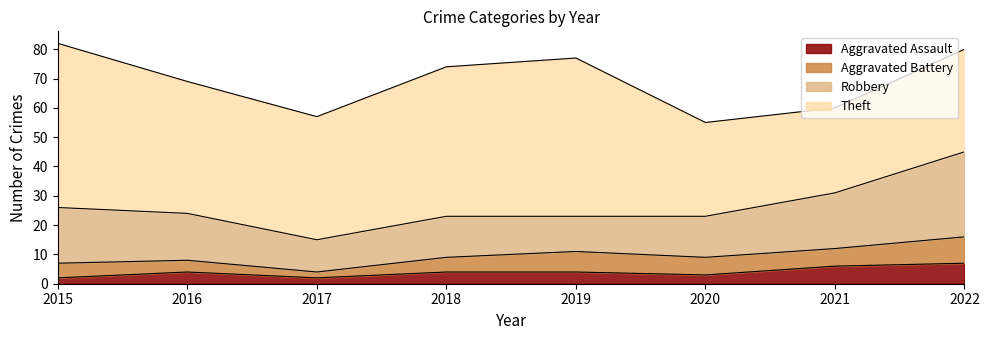

What is the value of the Robbery point at the 3rd from the left?

11